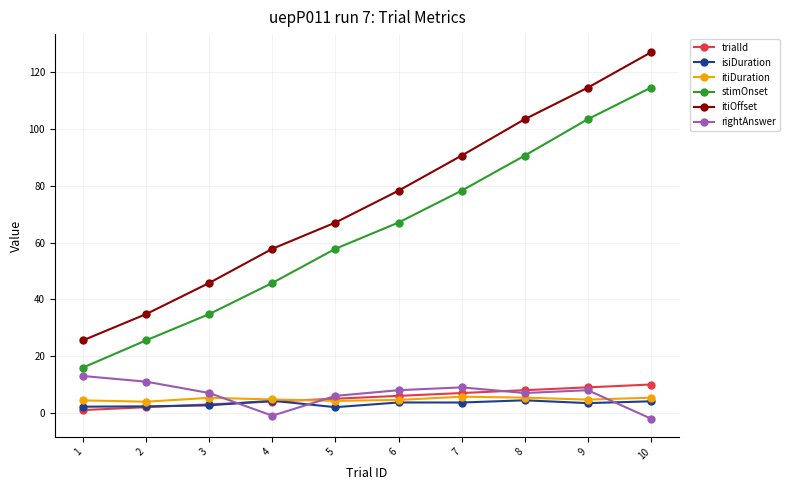

Which series has the widest spread of values?

itiOffset